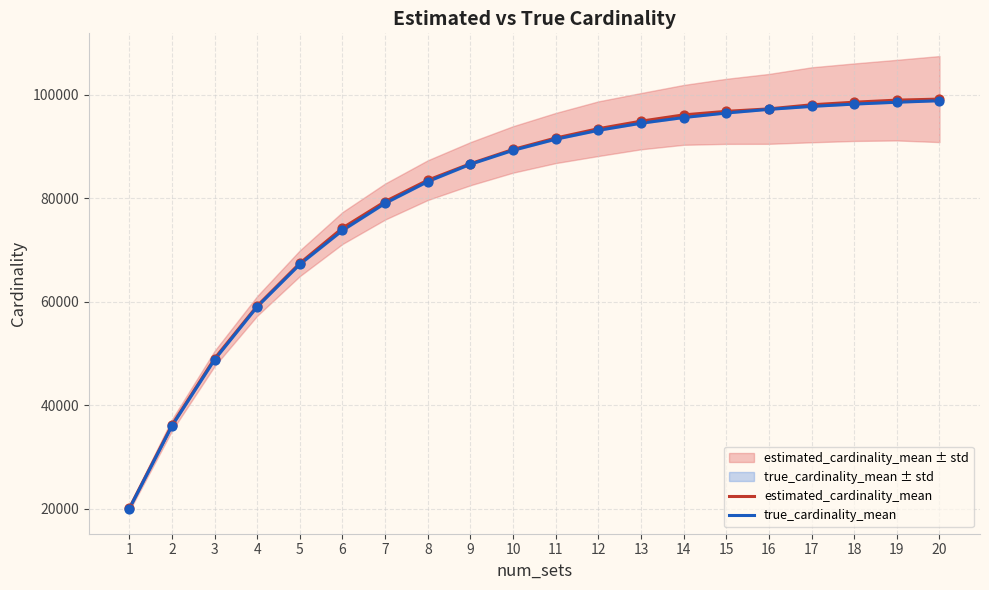

At which category is the sum across all series the highest?

20